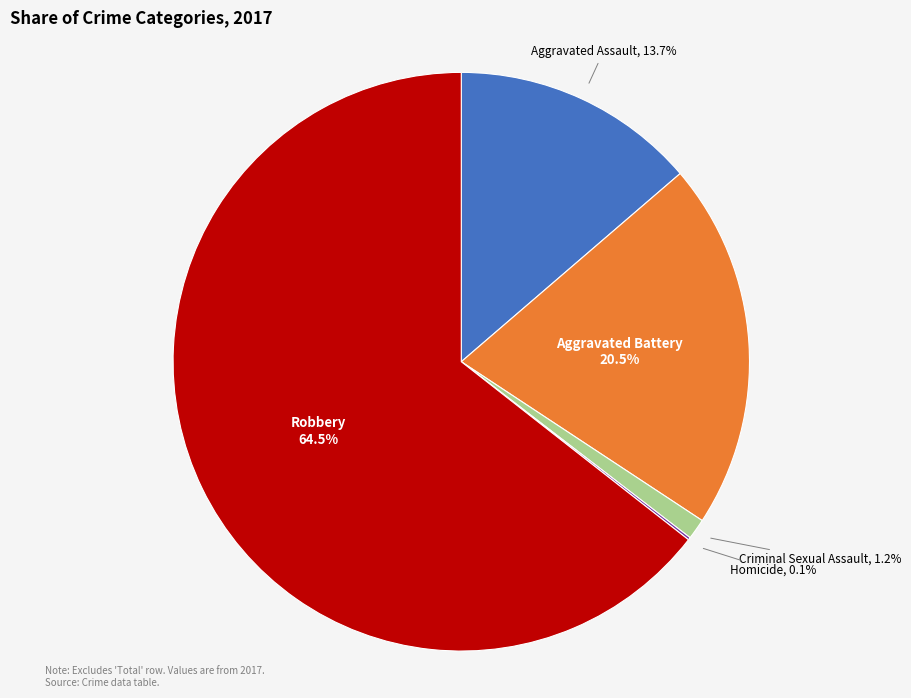

Does any single category account for the majority?

Yes